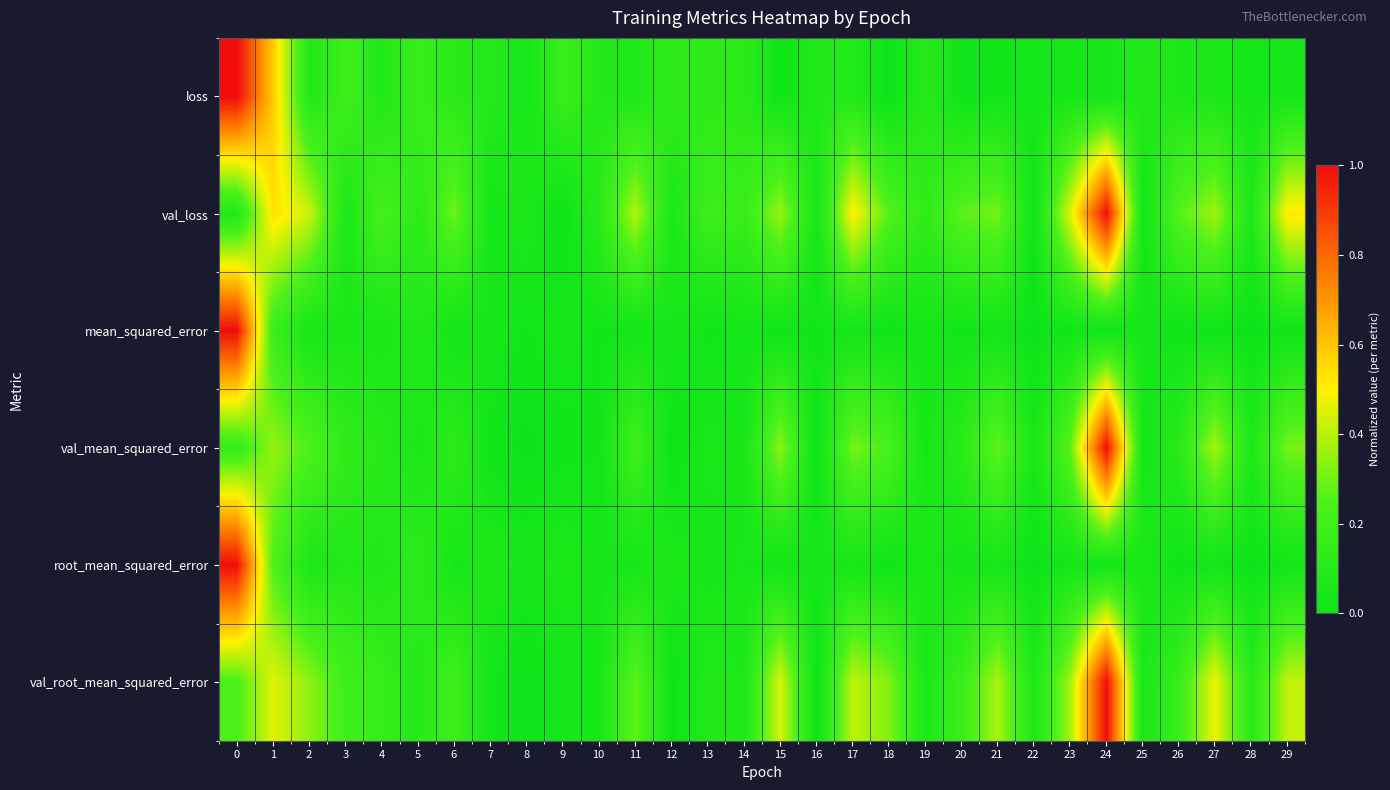

Count the number of data series in this chart.

6